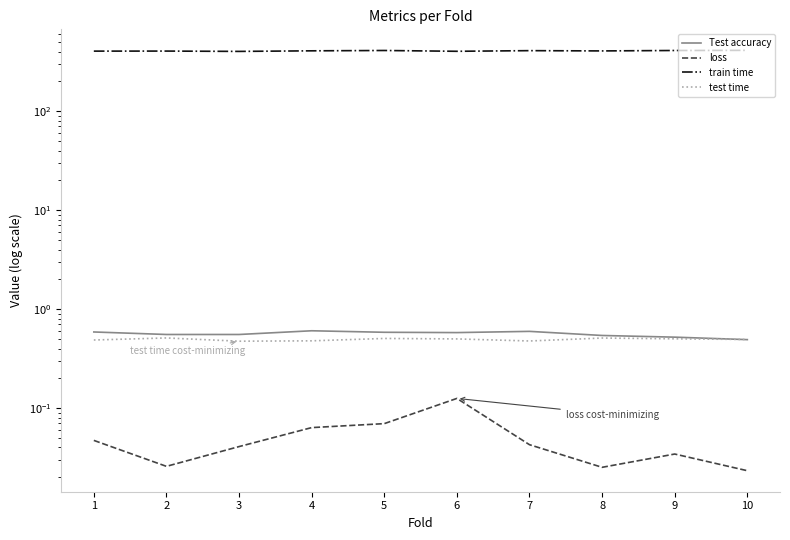

What is the approximate value of train time at 3?

401.2